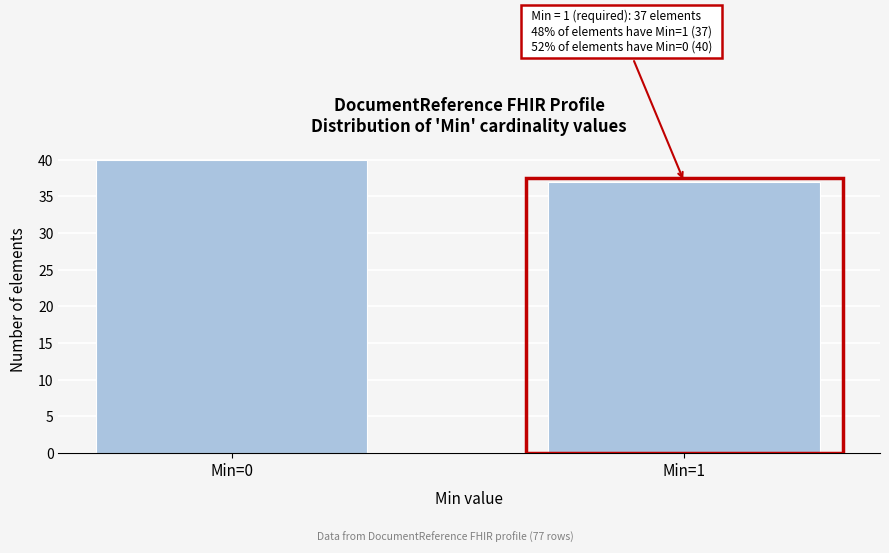

Reading left to right, what are all the values shown in this chart?

40	37